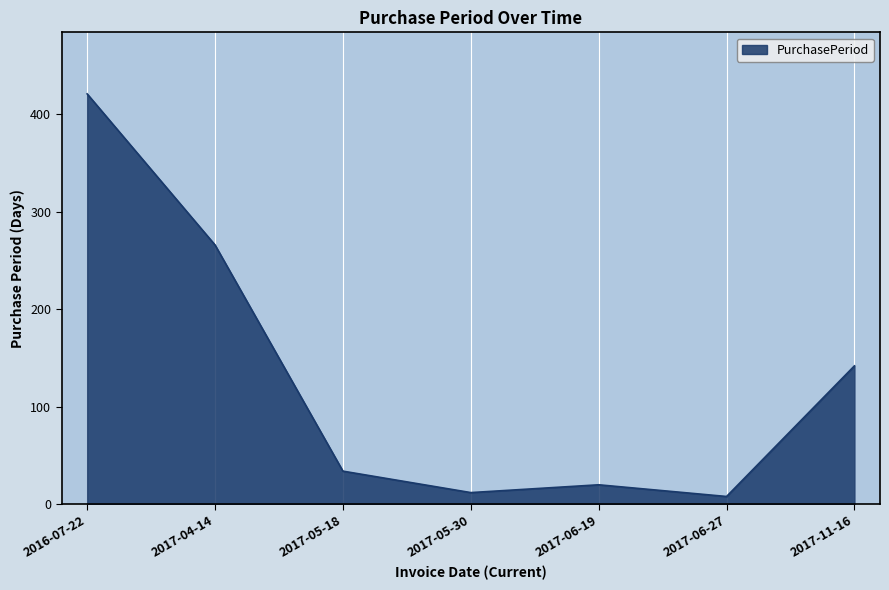

Reading left to right, transcribe all the data shown in this chart.

421	266	34	12	20	8	142